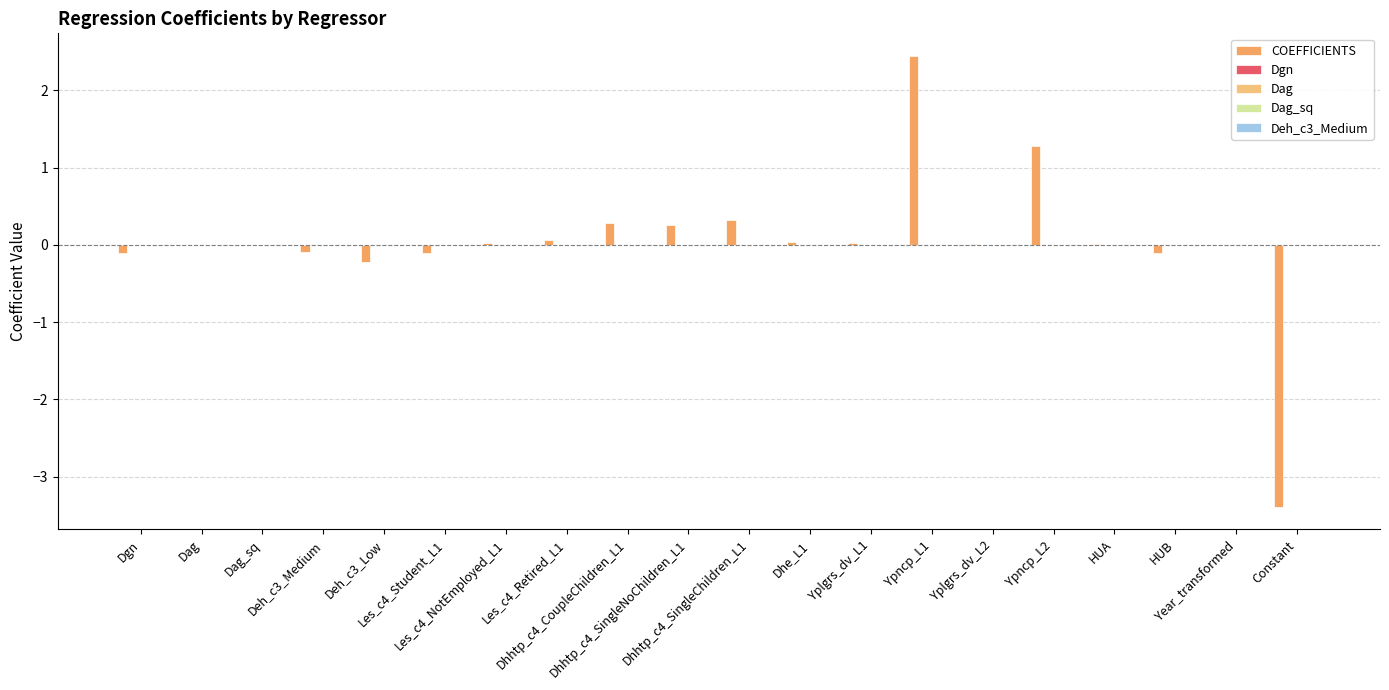

How many groups of bars are there?

20